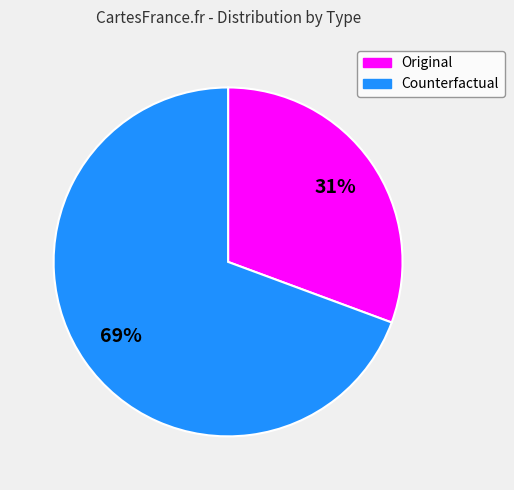

True or false: Counterfactual accounts for 69% of the total.

True